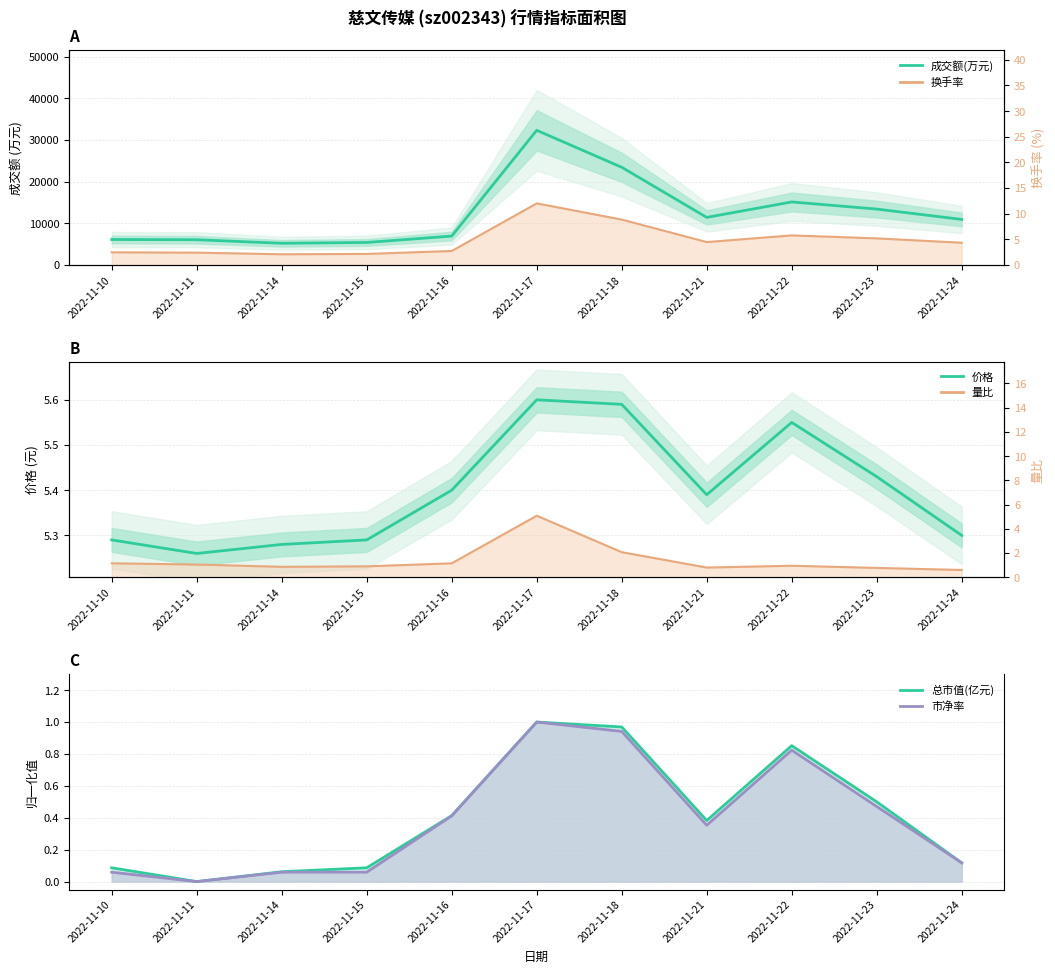

At which label does 总市值(亿元) reach its minimum?

2022-11-11